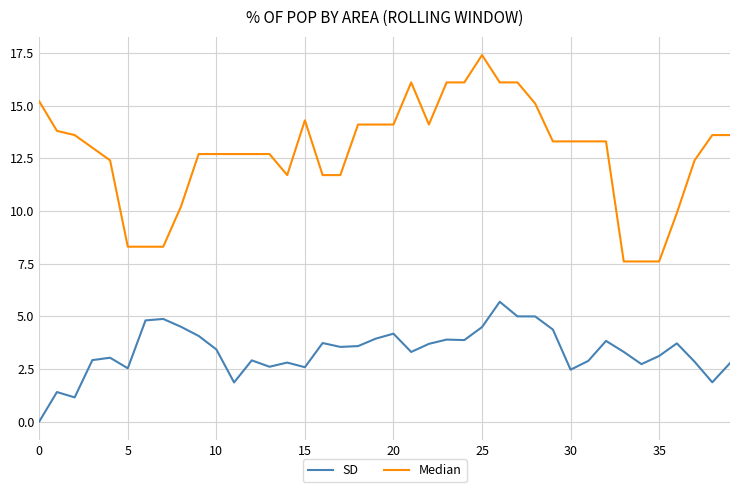

True or false: Median and SD intersect in this chart.

False